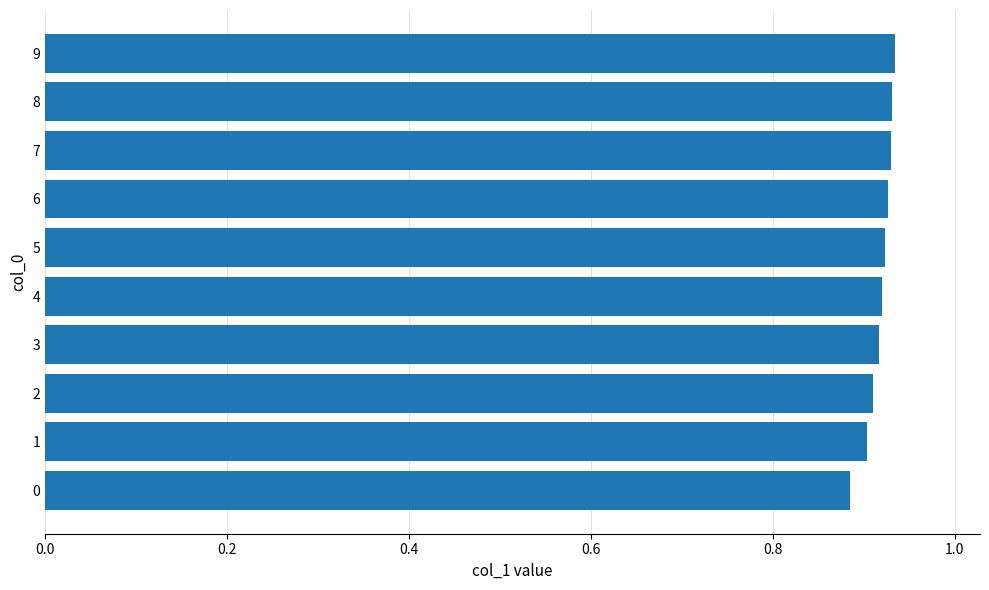

True or false: the data shows 1.4 at 4.

False